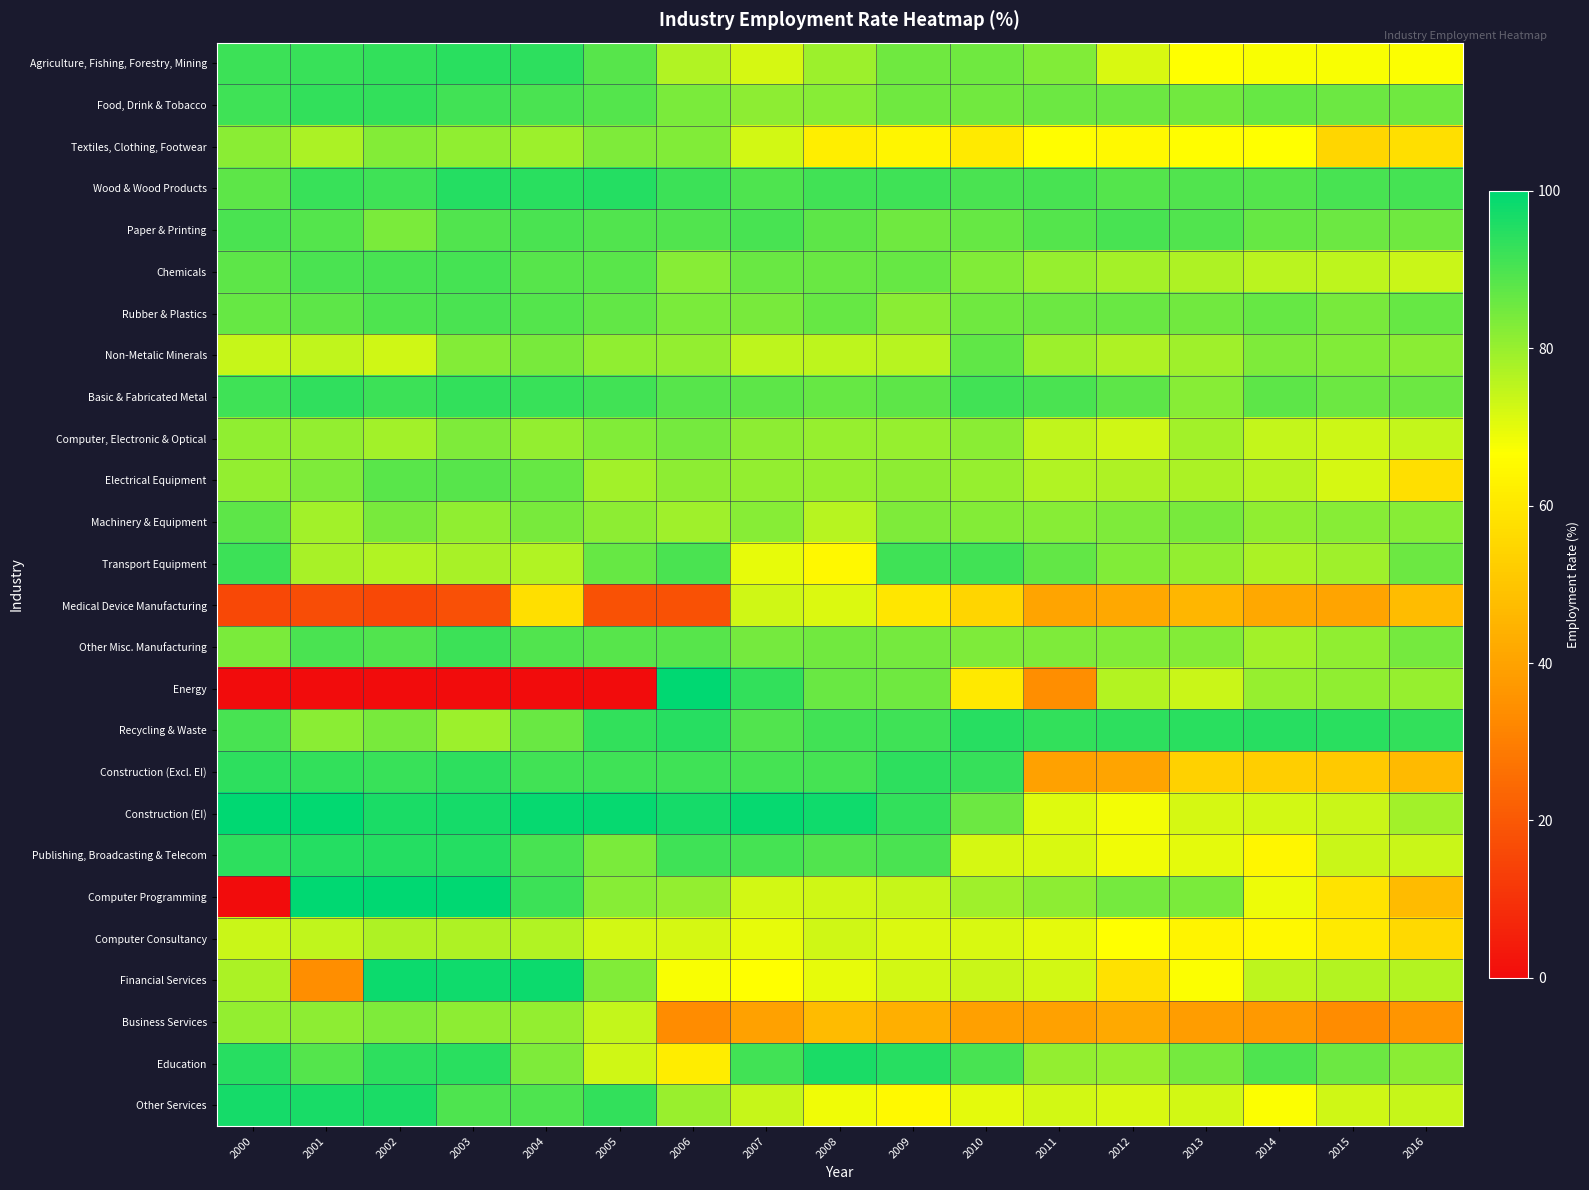

True or false: Non-Metalic Minerals has a value of 121.8 at 2004.

False